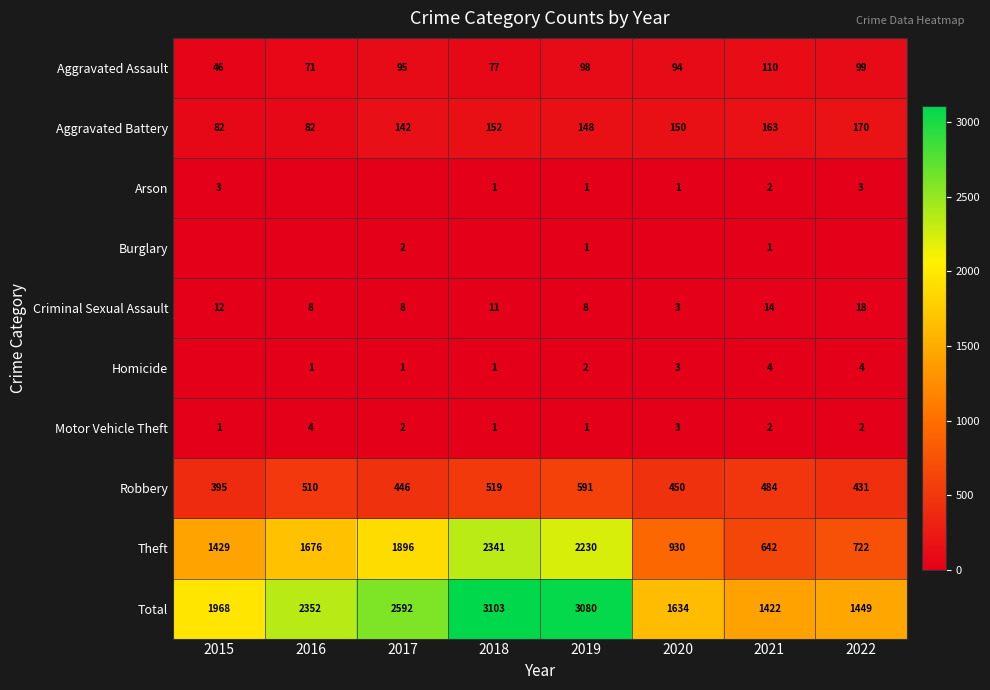

The Robbery series shows 395 at 2015. True or false?

True